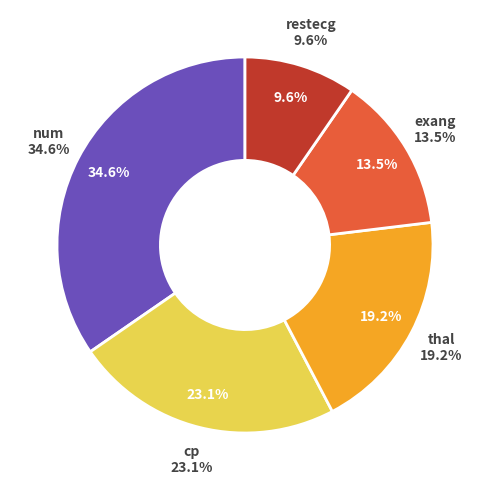

What is the change in value from cp to exang?

-5